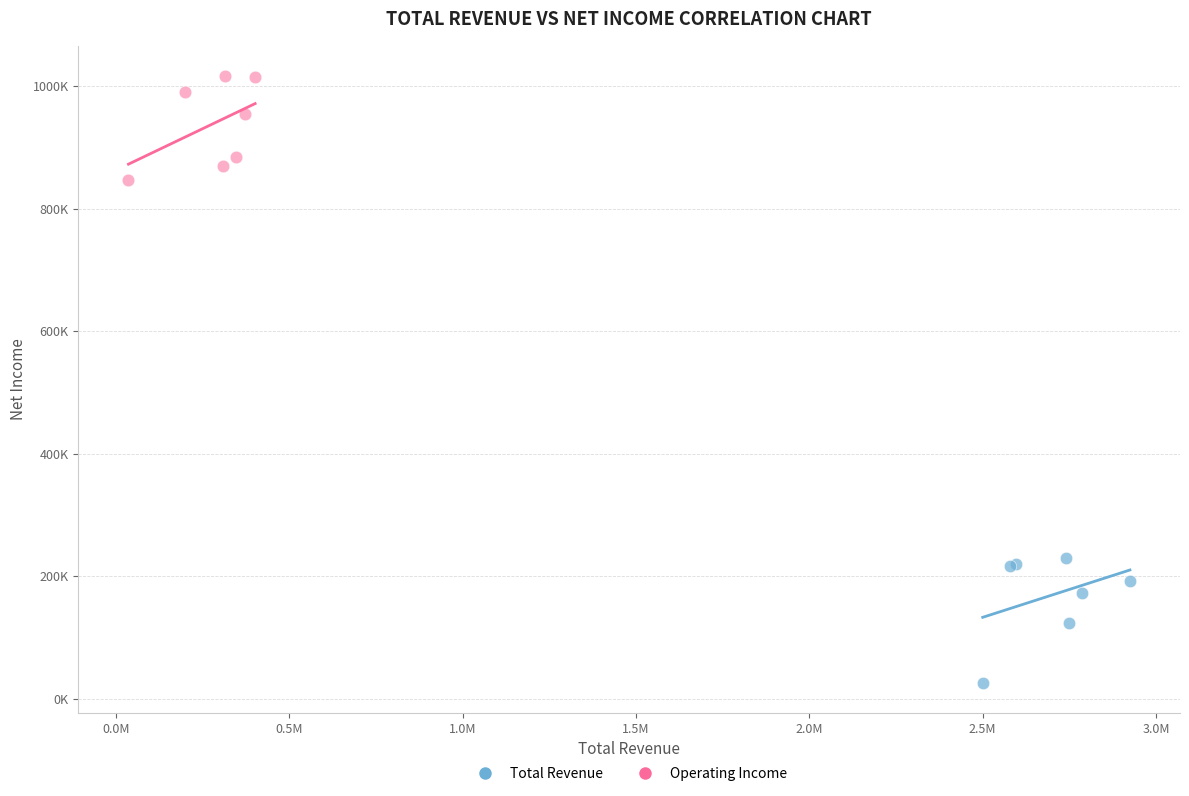

Which series reaches the minimum Y coordinate?

Total Revenue